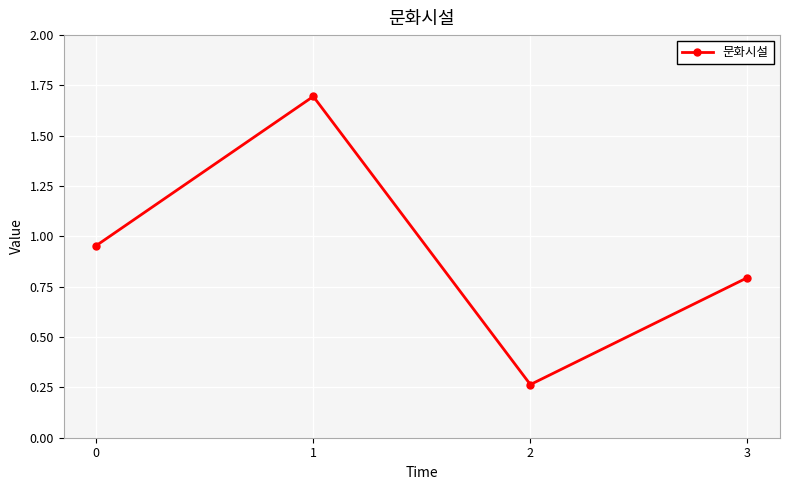

True or false: the data shows 1.1 at 1.

False